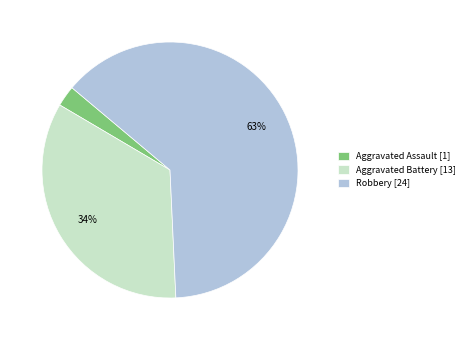

To the nearest percent, what percentage of the pie is Robbery [24]?

63%